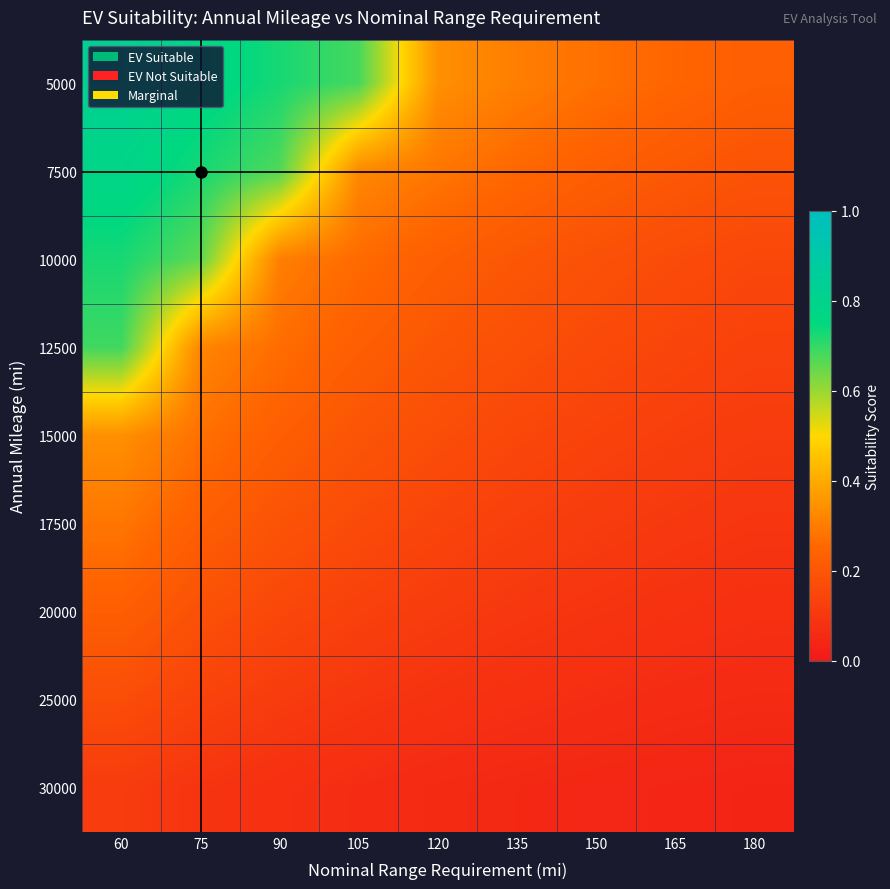

Reading left to right, what are all the values shown in this chart?

5000: 60=0.8	75=0.8	90=0.7	105=0.7	120=0.3	135=0.3	150=0.3	165=0.2	180=0.2
7500: 60=0.8	75=0.7	90=0.7	105=0.3	120=0.3	135=0.3	150=0.2	165=0.2	180=0.2
10000: 60=0.7	75=0.7	90=0.3	105=0.3	120=0.2	135=0.2	150=0.2	165=0.2	180=0.2
12500: 60=0.7	75=0.3	90=0.3	105=0.2	120=0.2	135=0.2	150=0.2	165=0.1	180=0.1
15000: 60=0.3	75=0.3	90=0.2	105=0.2	120=0.2	135=0.2	150=0.1	165=0.1	180=0.1
17500: 60=0.3	75=0.2	90=0.2	105=0.2	120=0.1	135=0.1	150=0.1	165=0.1	180=0.1
20000: 60=0.2	75=0.2	90=0.2	105=0.1	120=0.1	135=0.1	150=0.1	165=0.1	180=0.1
25000: 60=0.2	75=0.1	90=0.1	105=0.1	120=0.1	135=0.1	150=0.1	165=0.1	180=0.1
30000: 60=0.1	75=0.1	90=0.1	105=0.1	120=0.1	135=0.1	150=0.0	165=0.0	180=0.0